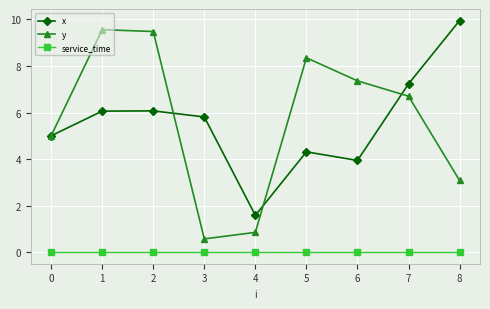

At 4, list the series in order from smallest to largest.

service_time, y, x